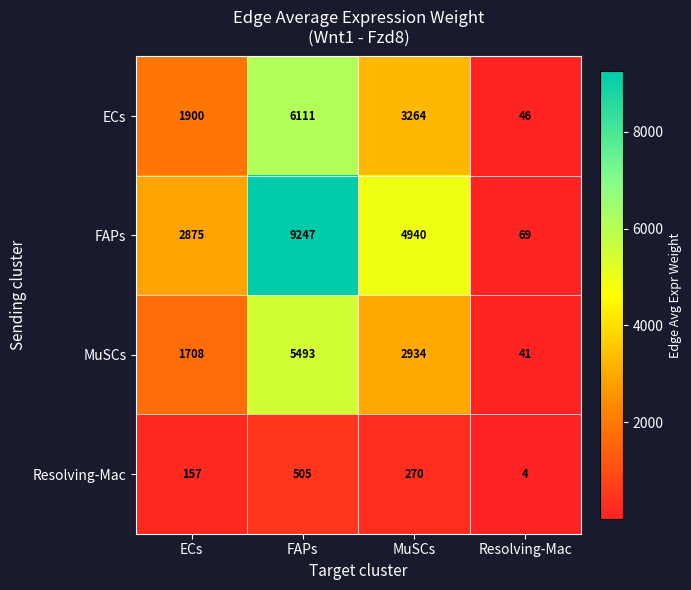

Which series has the widest spread of values?

FAPs